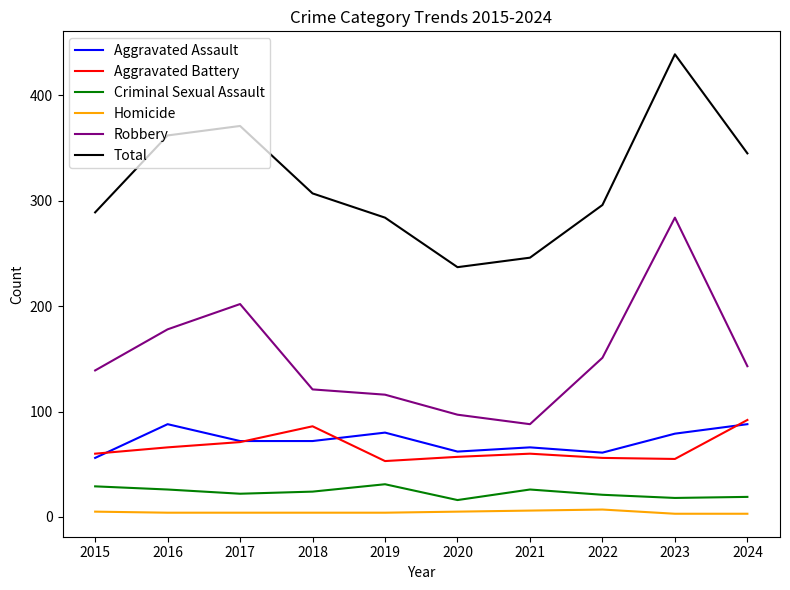

What is the maximum value shown in the chart?

439